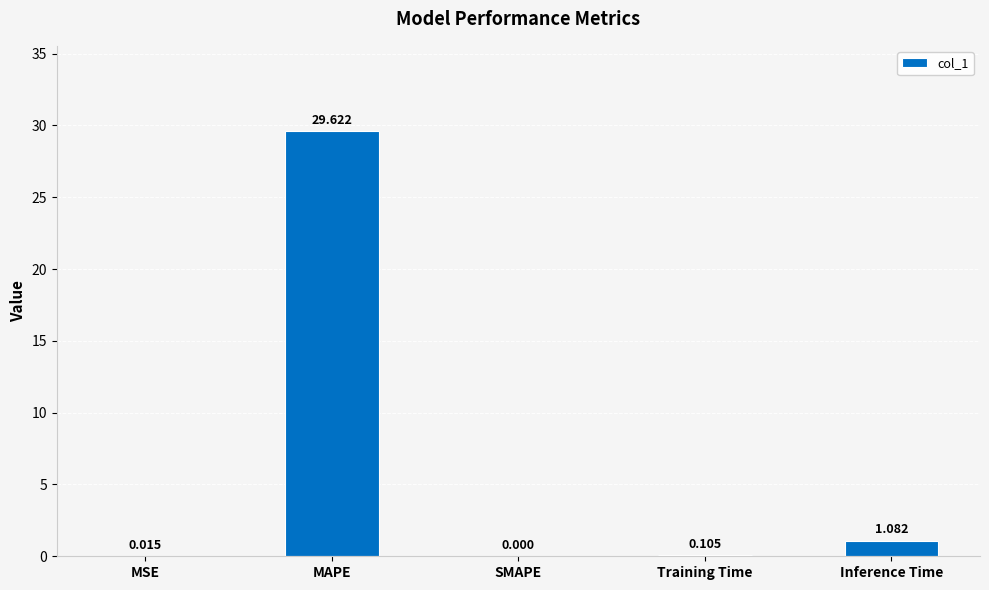

Which label corresponds to the largest value in the chart?

MAPE